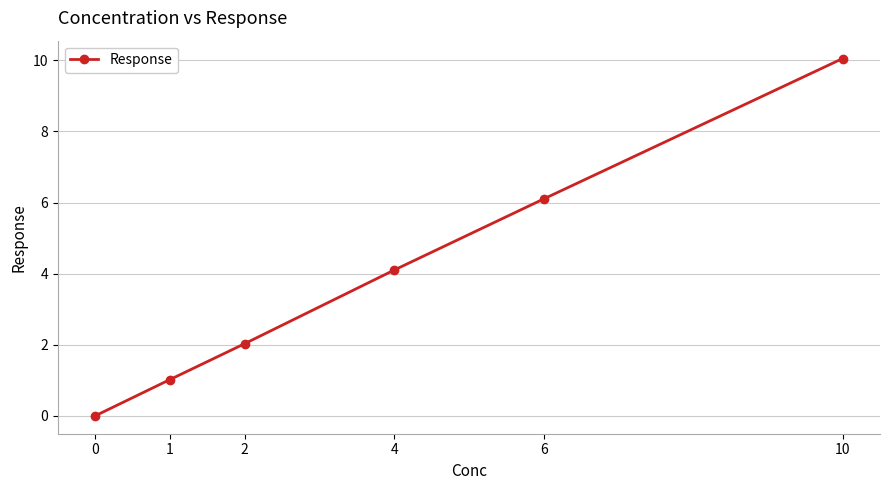

List the labels in order of value, smallest first.

0, 1, 2, 4, 6, 10